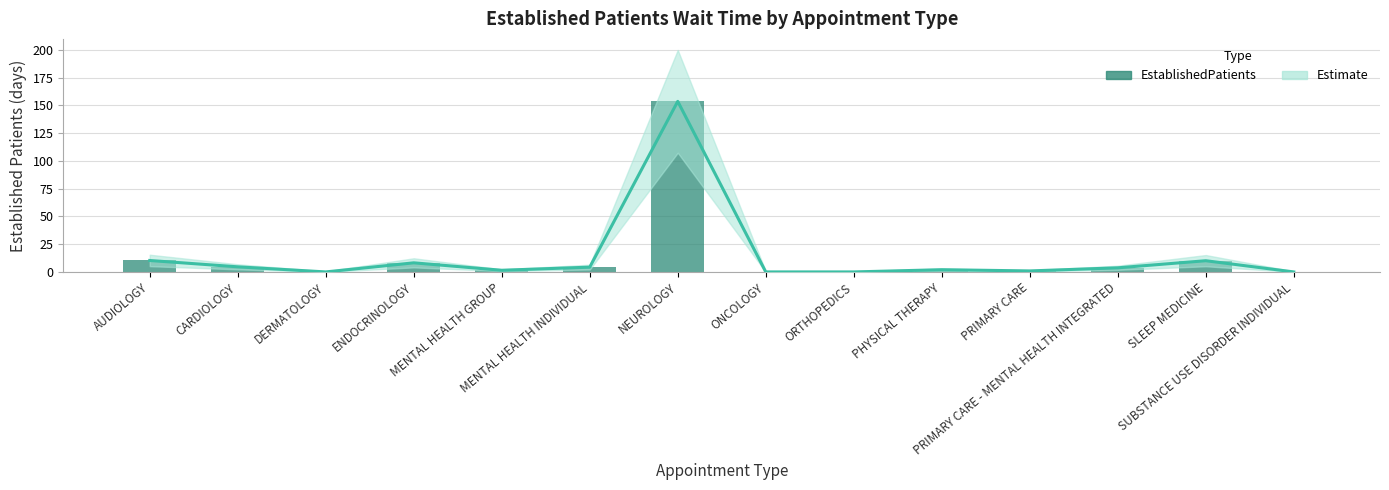

Between AUDIOLOGY and DERMATOLOGY, which is larger?

AUDIOLOGY